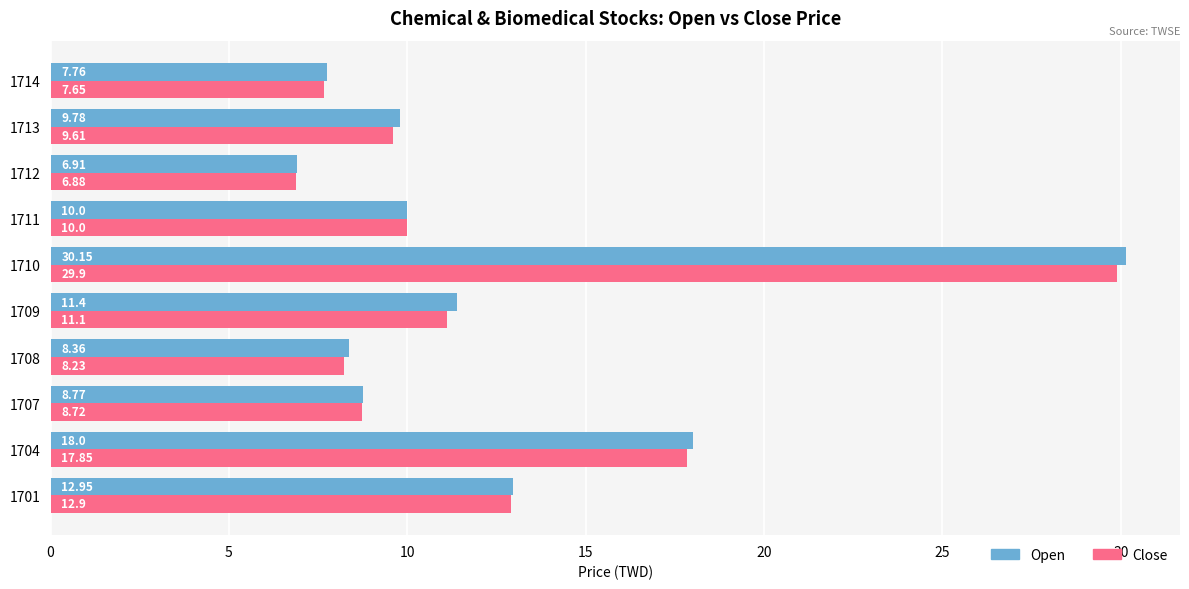

What is the spread (max minus min) of values at 1709?

0.3